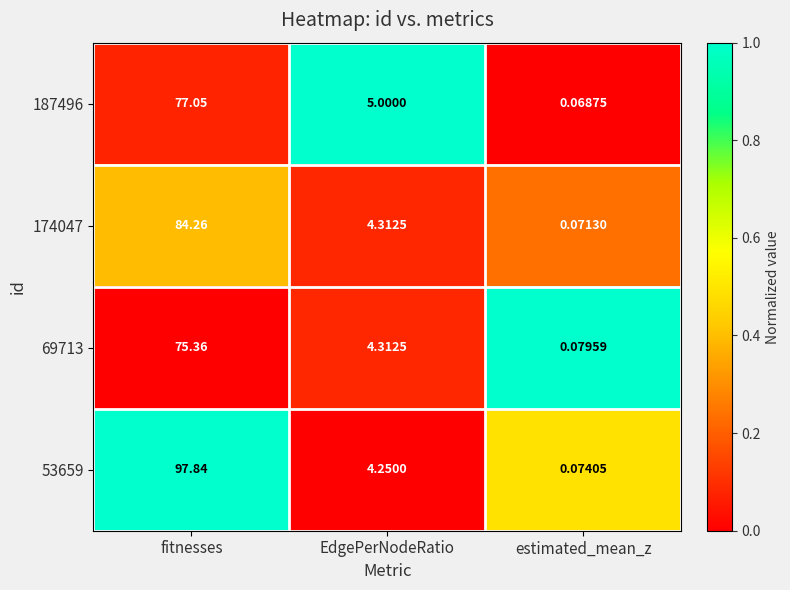

At which label is 53659 closest to 48?

EdgePerNodeRatio